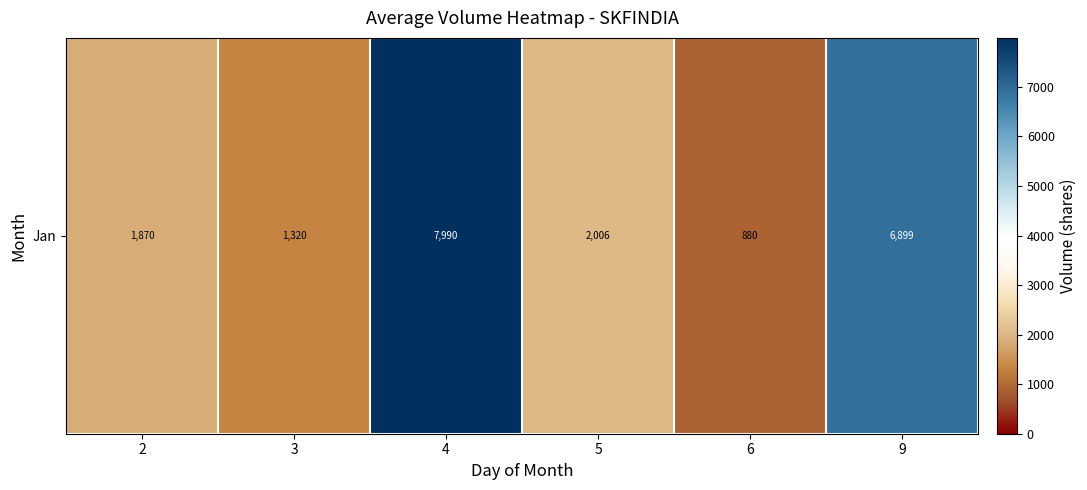

Where is the data nearest to the value 4435?

5